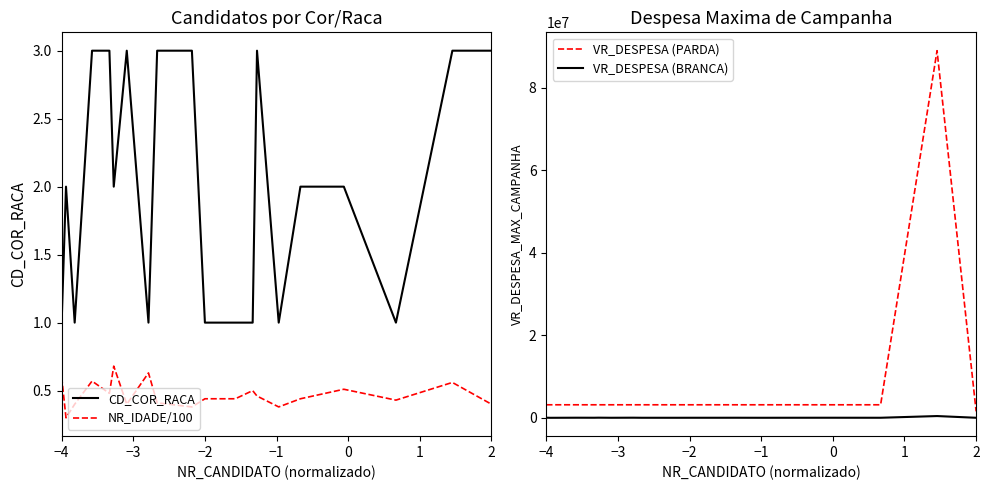

The value of VR_DESPESA (PARDA) at 2 is 1588286.3. True or false?

True